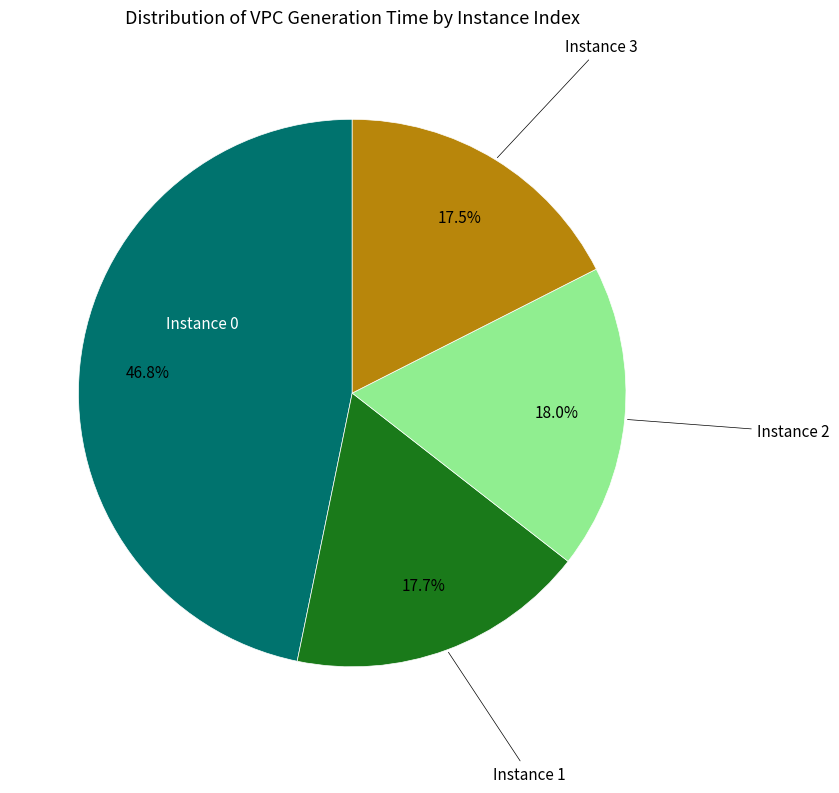

How many segments does this pie chart have?

4